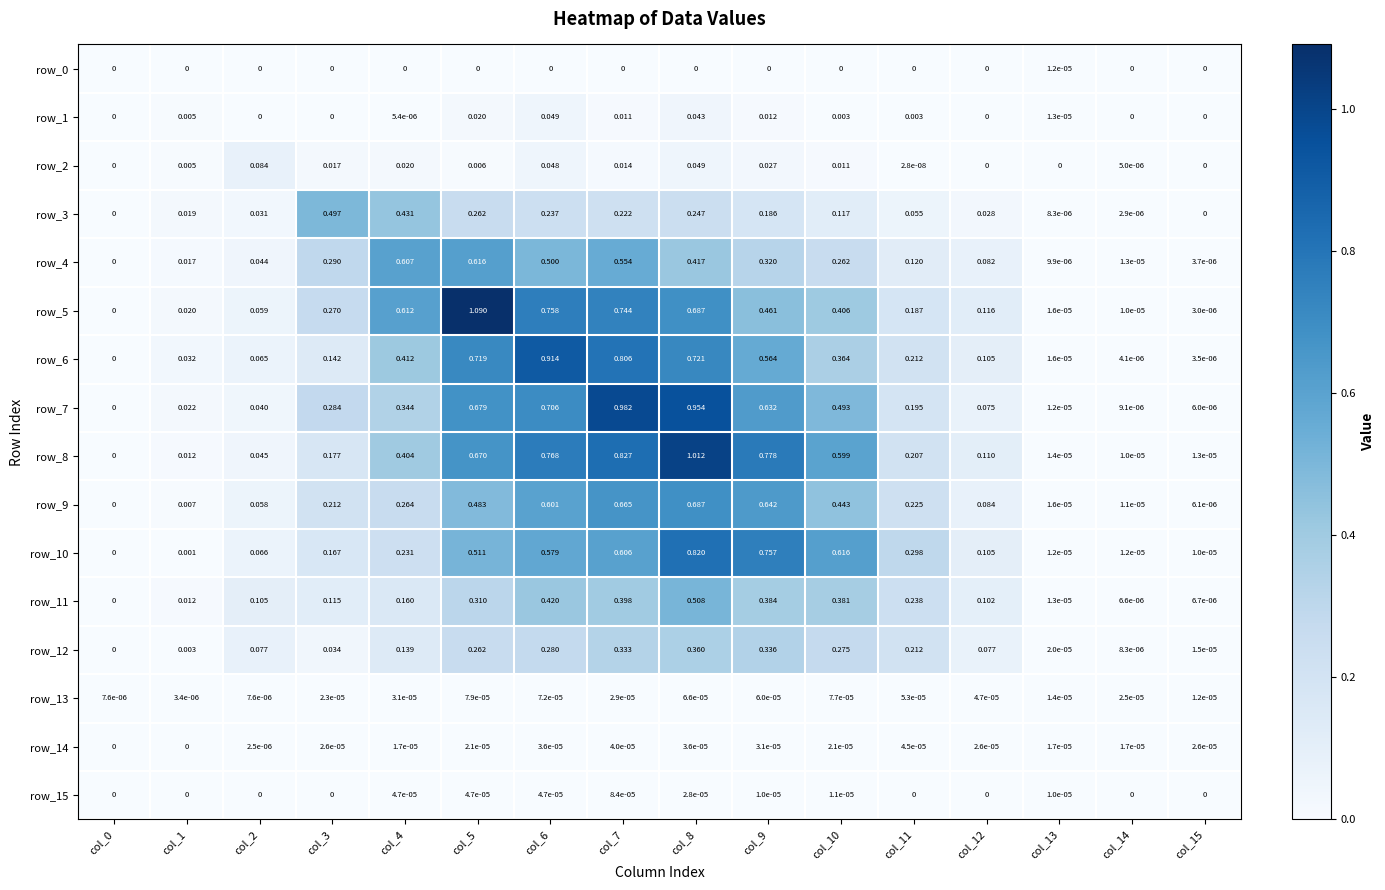

Is the value of row_10 at col_1 greater than the value of row_9 at col_1?

No